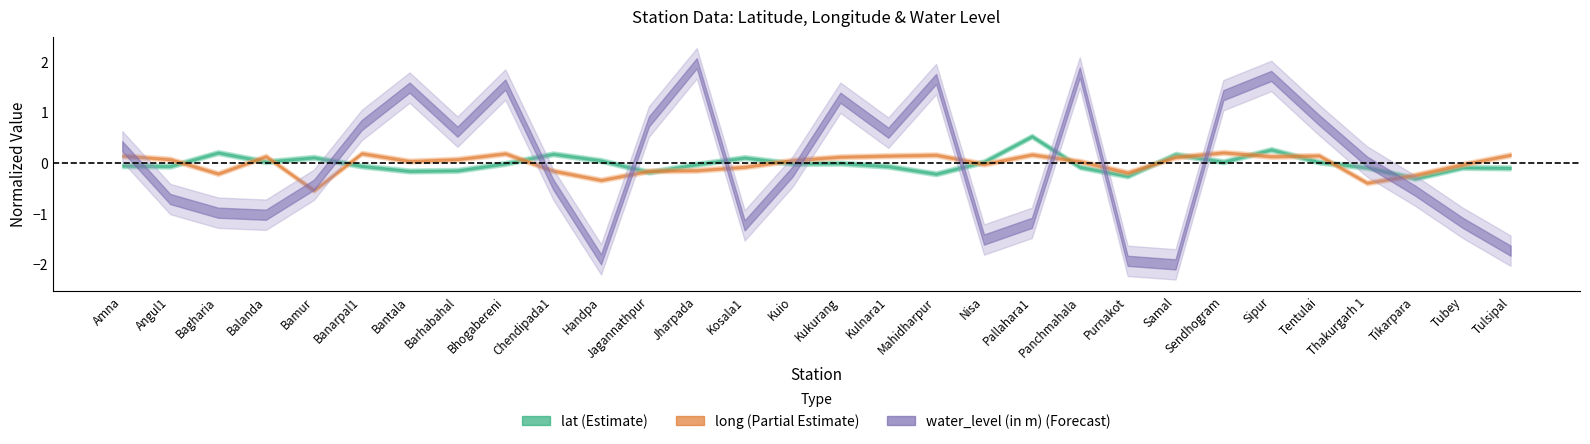

Where is long nearest to the value 0?

Nisa